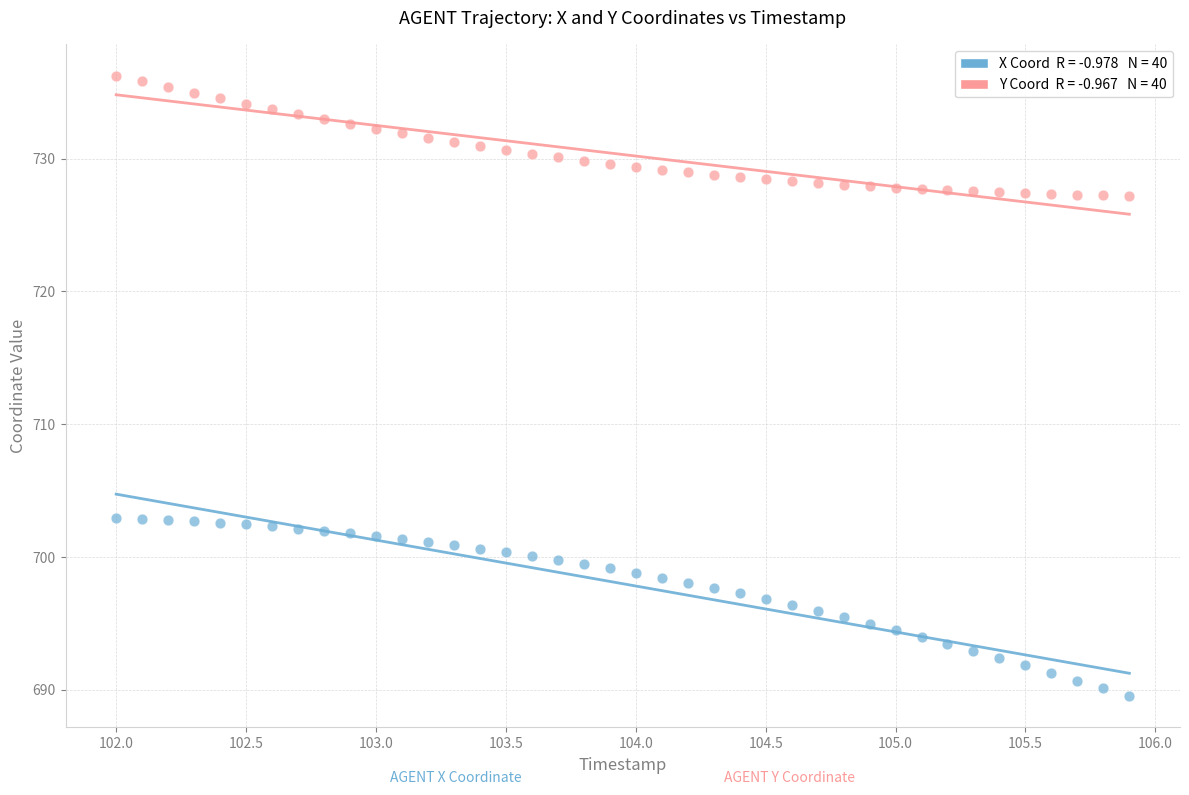

Across all data points, what is the range of X values (max minus min)?

3.9